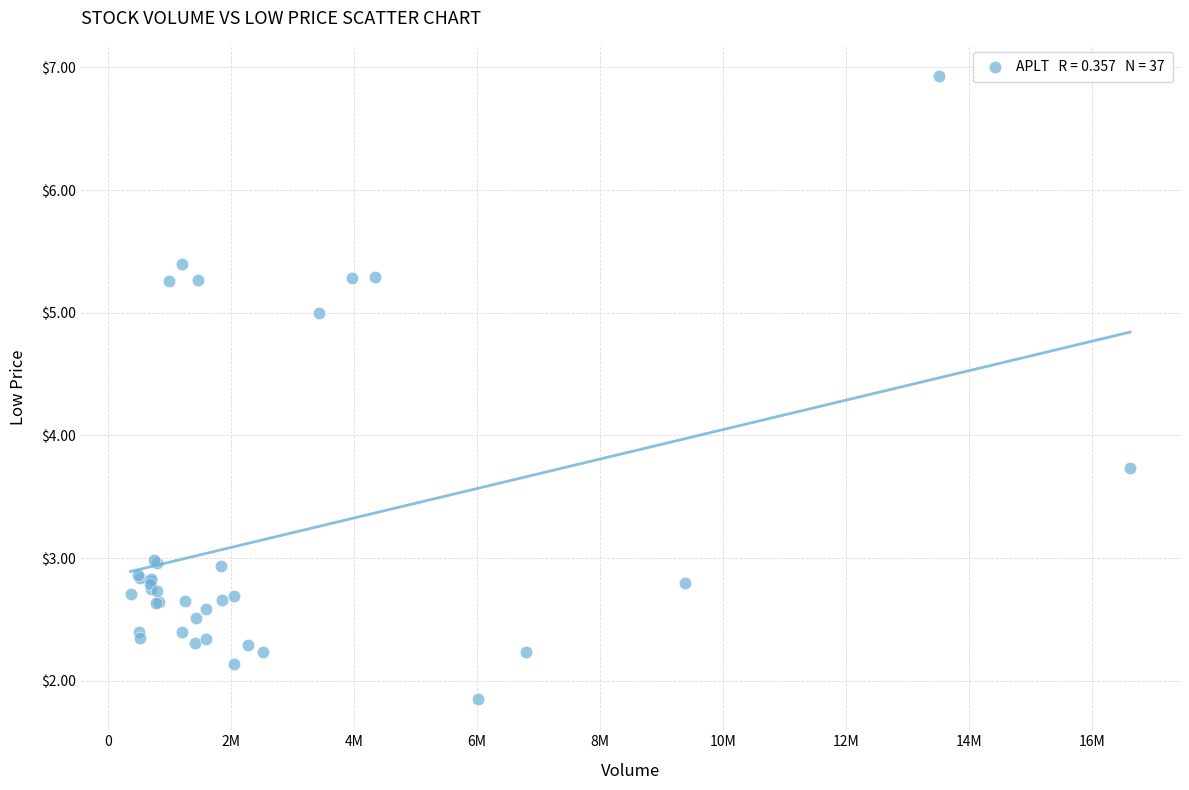

What Y value in the scatter plot is closest to 4?

3.7